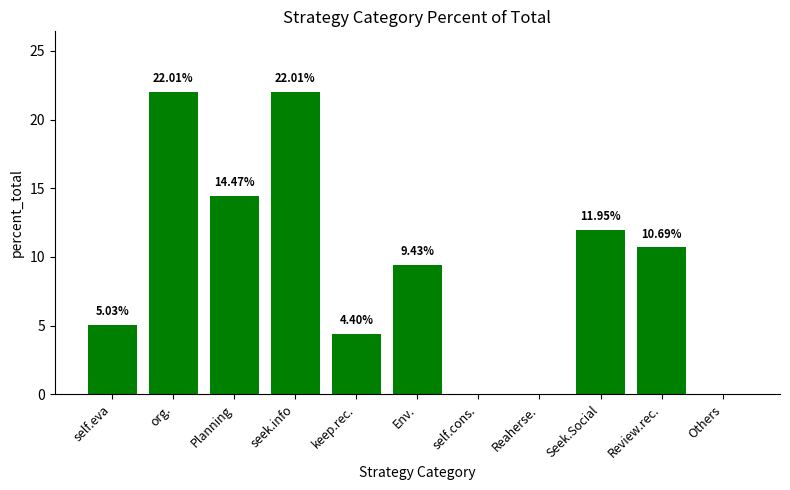

What is the change in value from org. to self.cons.?

-22.0